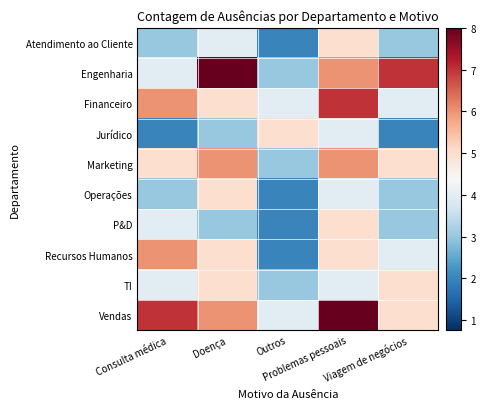

Which label corresponds to the smallest value in the chart?

Outros